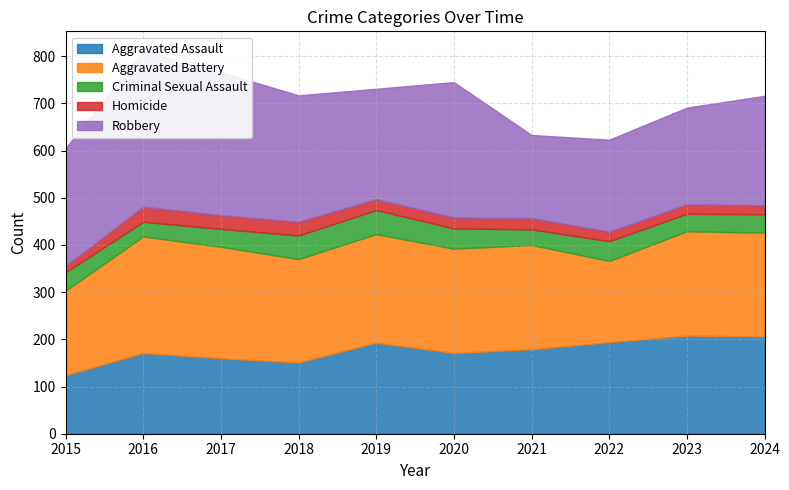

True or false: Homicide and Robbery intersect in this chart.

False